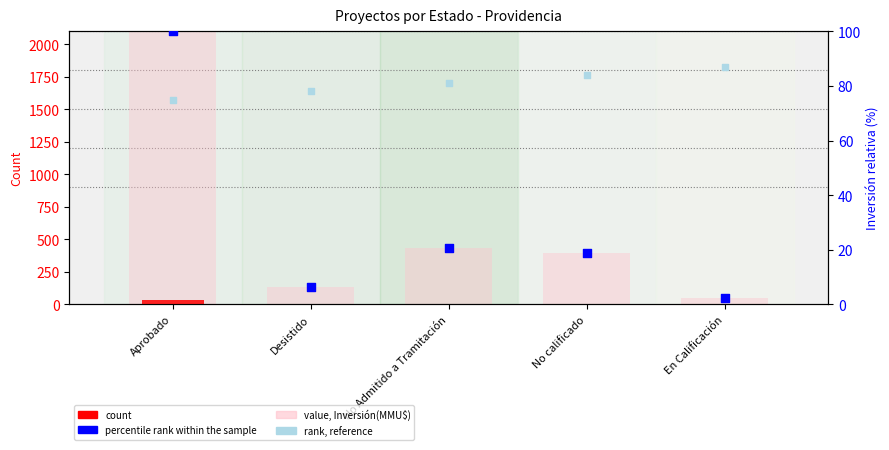

Is the value of count at En Calificación greater than the value of rank reference at No Admitido a Tramitación?

No